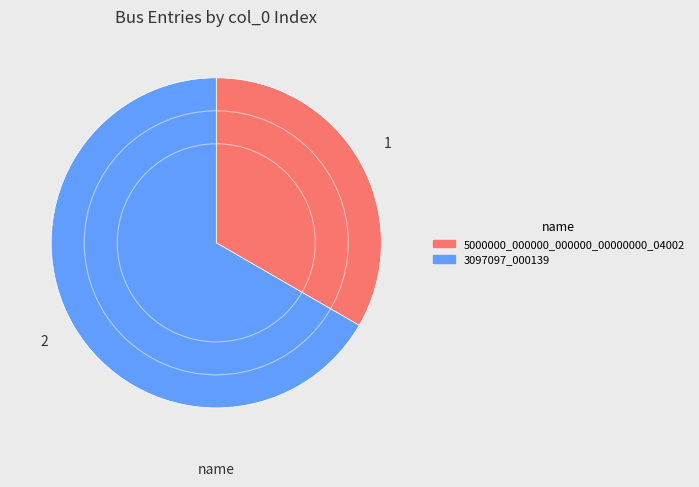

How many segments does this pie chart have?

2